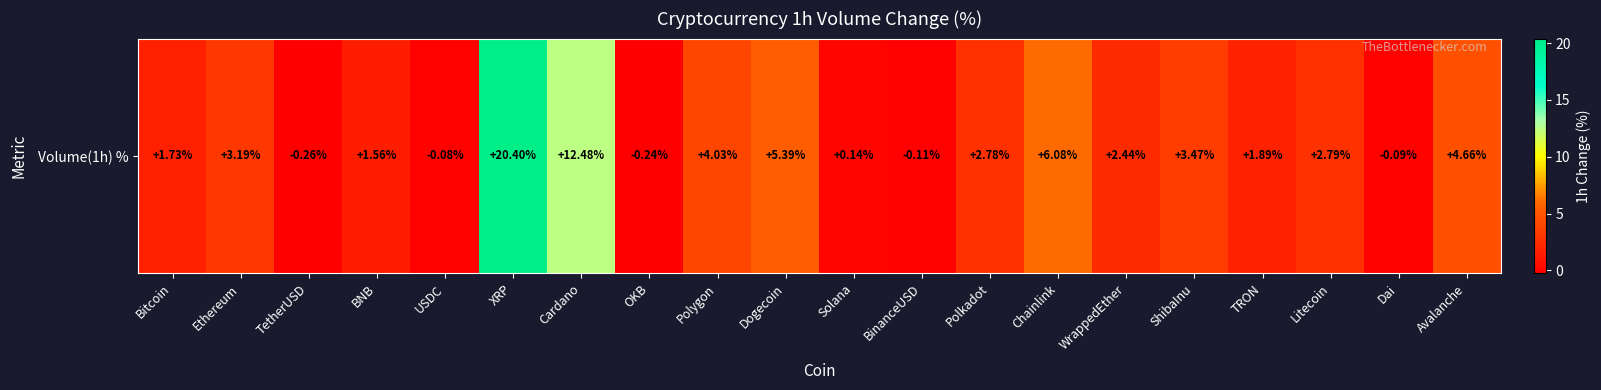

List the labels in order of value, smallest first.

TetherUSD, OKB, BinanceUSD, Dai, USDC, Solana, BNB, Bitcoin, TRON, WrappedEther, Polkadot, Litecoin, Ethereum, ShibaInu, Polygon, Avalanche, Dogecoin, Chainlink, Cardano, XRP